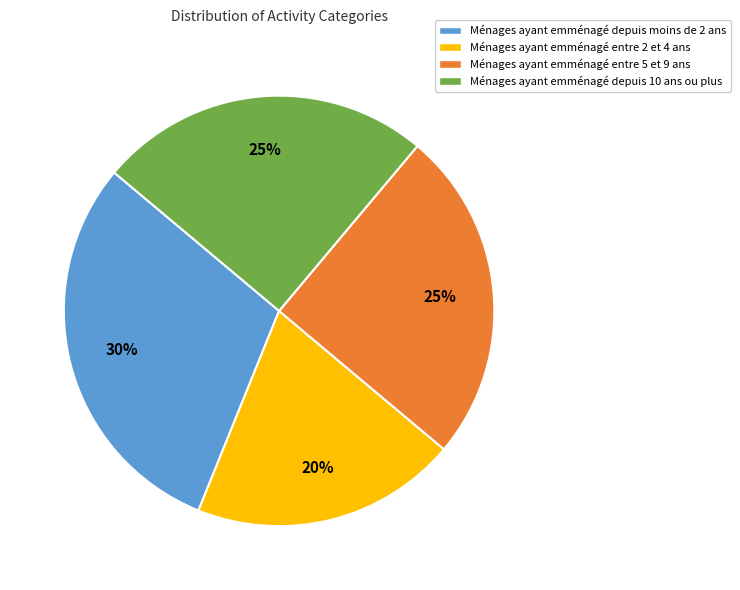

To the nearest percent, what is the difference between the largest and smallest slice percentages?

10%